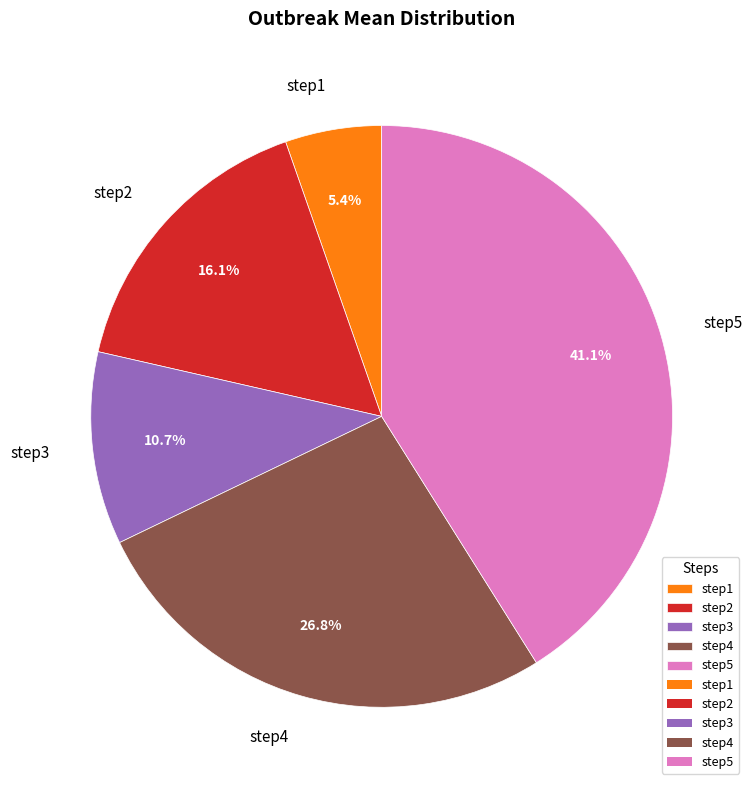

What percentage is the step5 slice, to the nearest percent?

41%